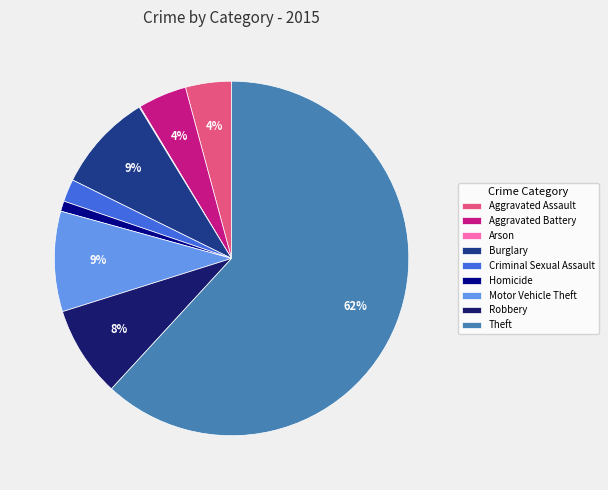

Which category has the biggest portion of the pie?

Theft